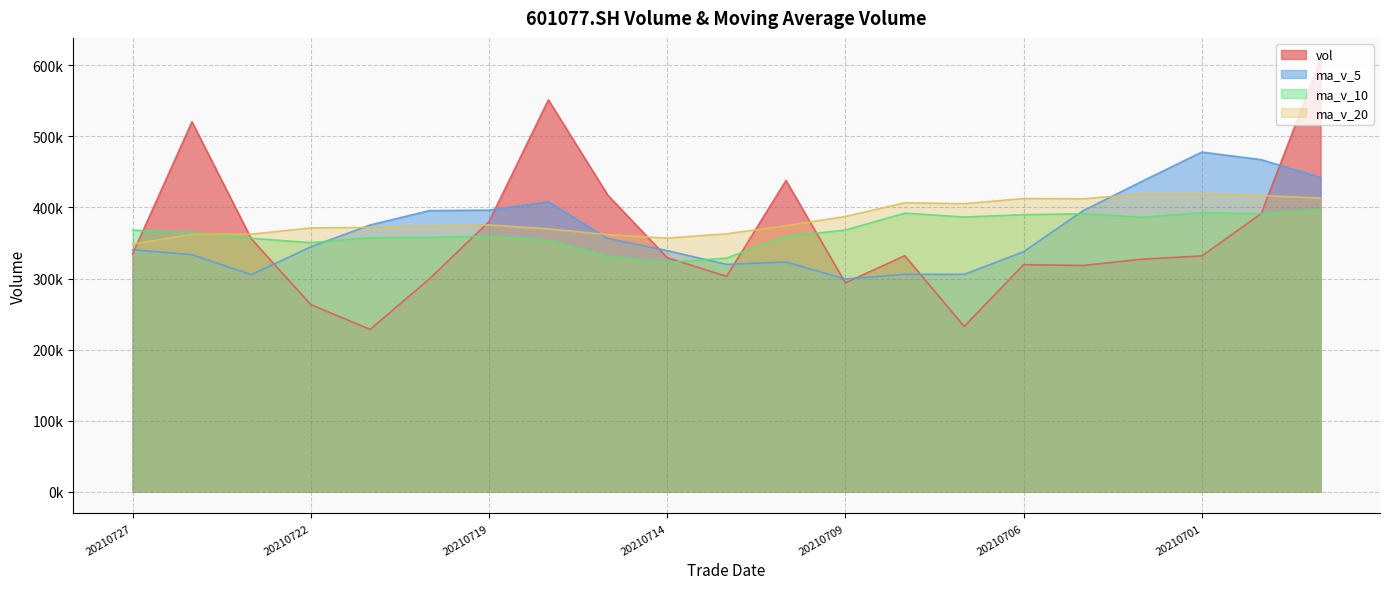

Where does the ma_v_10 series first go above 364876?

20210727